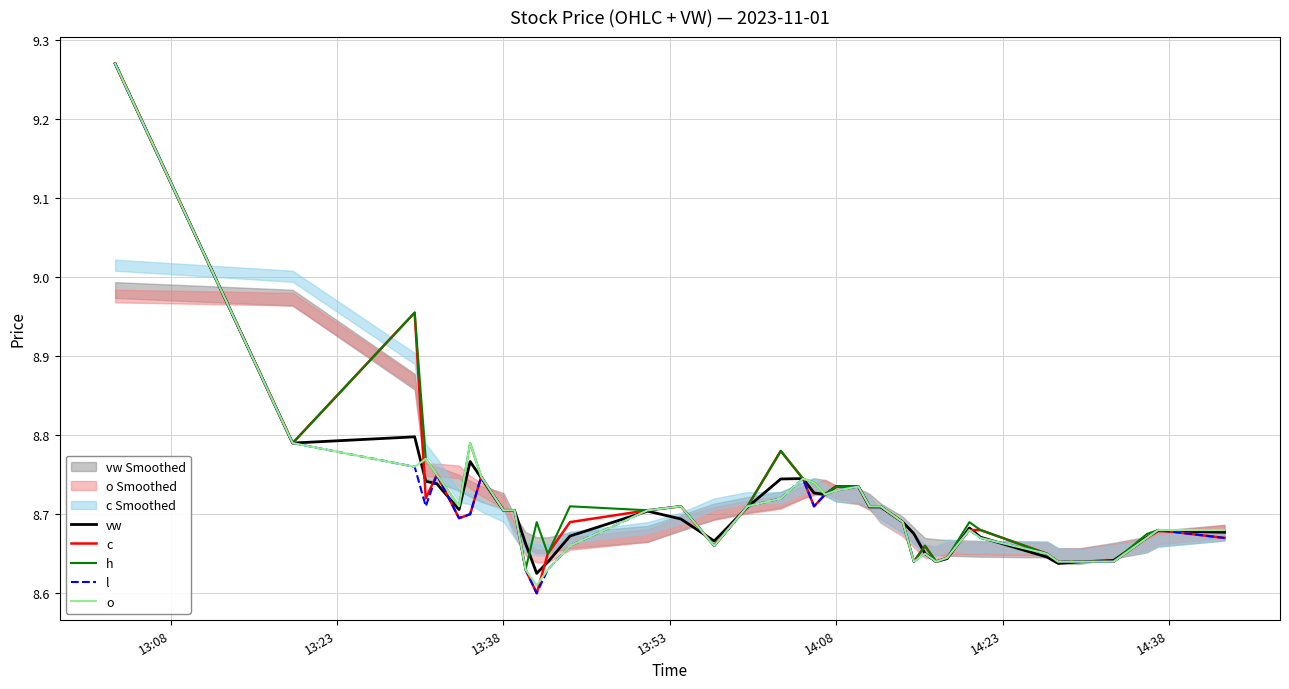

True or false: h and c intersect in this chart.

False